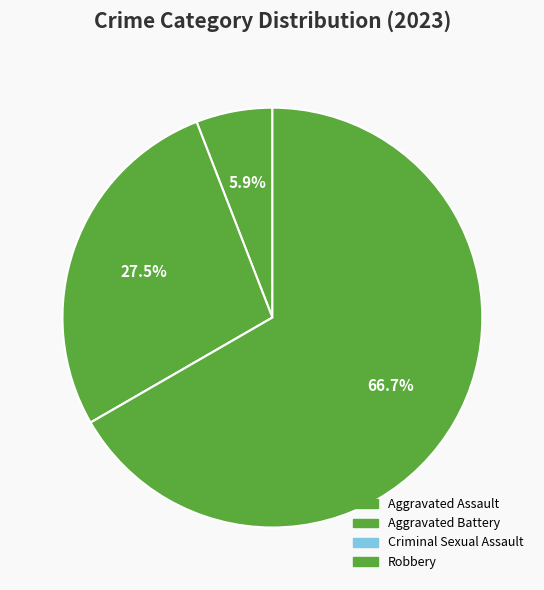

To the nearest percent, what percentage of the pie is Aggravated Battery?

27%